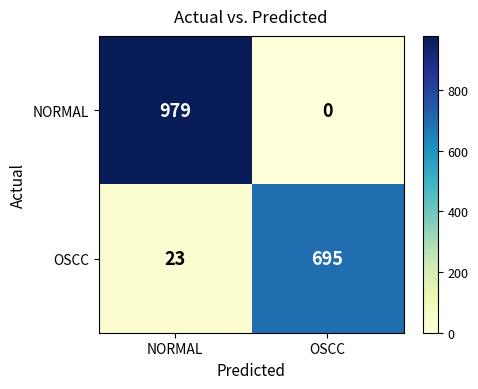

Where is OSCC nearest to the value 359?

NORMAL